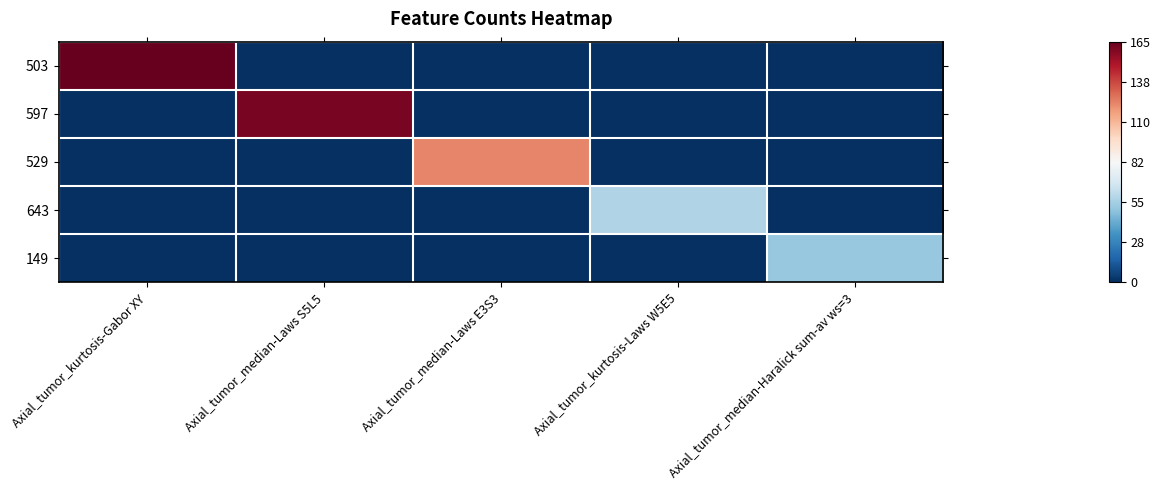

Reading left to right, what are all the values shown in this chart?

503: Axial_tumor_kurtosis-Gabor XY=165	Axial_tumor_median-Laws S5L5=0	Axial_tumor_median-Laws E3S3=0	Axial_tumor_kurtosis-Laws W5E5=0	Axial_tumor_median-Haralick sum-av ws=3=0
597: Axial_tumor_kurtosis-Gabor XY=0	Axial_tumor_median-Laws S5L5=161	Axial_tumor_median-Laws E3S3=0	Axial_tumor_kurtosis-Laws W5E5=0	Axial_tumor_median-Haralick sum-av ws=3=0
529: Axial_tumor_kurtosis-Gabor XY=0	Axial_tumor_median-Laws S5L5=0	Axial_tumor_median-Laws E3S3=123	Axial_tumor_kurtosis-Laws W5E5=0	Axial_tumor_median-Haralick sum-av ws=3=0
643: Axial_tumor_kurtosis-Gabor XY=0	Axial_tumor_median-Laws S5L5=0	Axial_tumor_median-Laws E3S3=0	Axial_tumor_kurtosis-Laws W5E5=58	Axial_tumor_median-Haralick sum-av ws=3=0
149: Axial_tumor_kurtosis-Gabor XY=0	Axial_tumor_median-Laws S5L5=0	Axial_tumor_median-Laws E3S3=0	Axial_tumor_kurtosis-Laws W5E5=0	Axial_tumor_median-Haralick sum-av ws=3=51